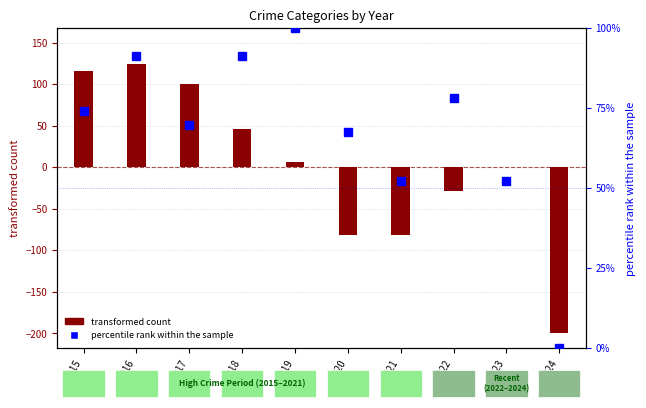

Which has a higher value, 2021 or 2023?

2023